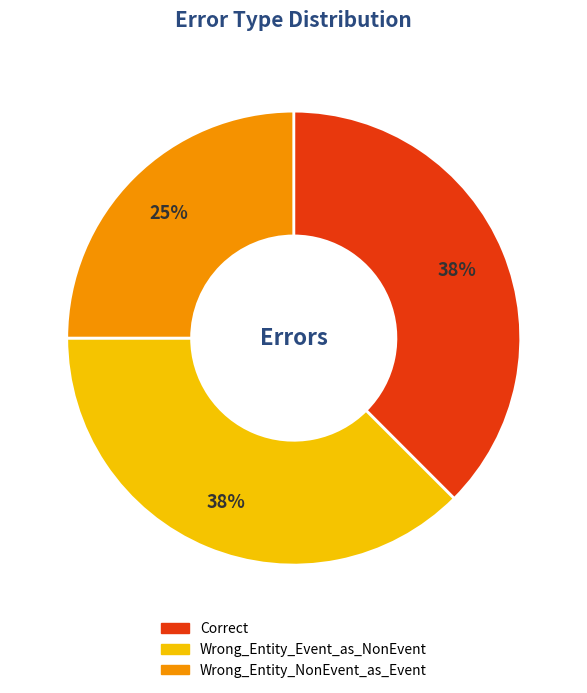

The Wrong_Entity_NonEvent_as_Event slice represents 25% of the pie. True or false?

True